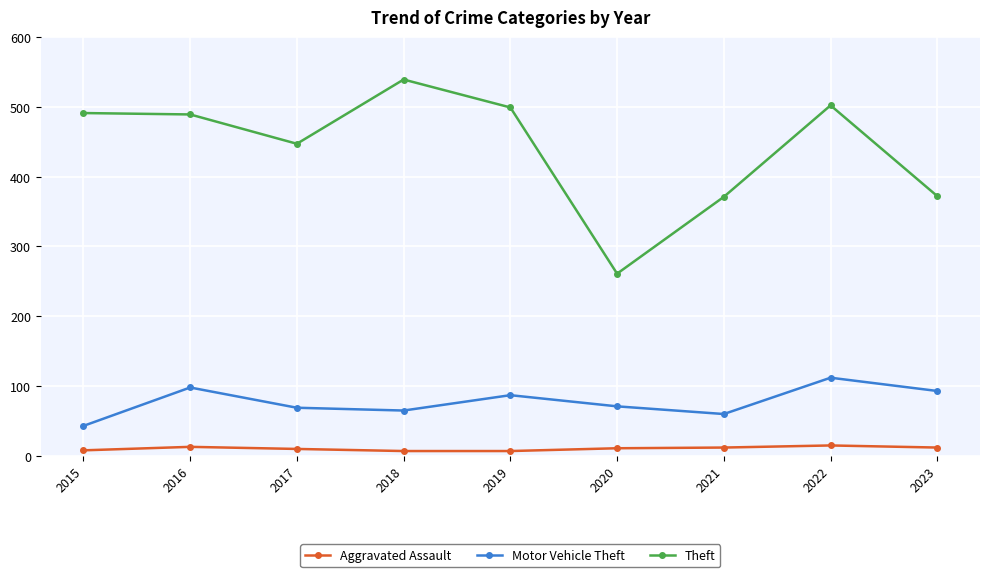

Which category has the highest value in the Theft series?

2018